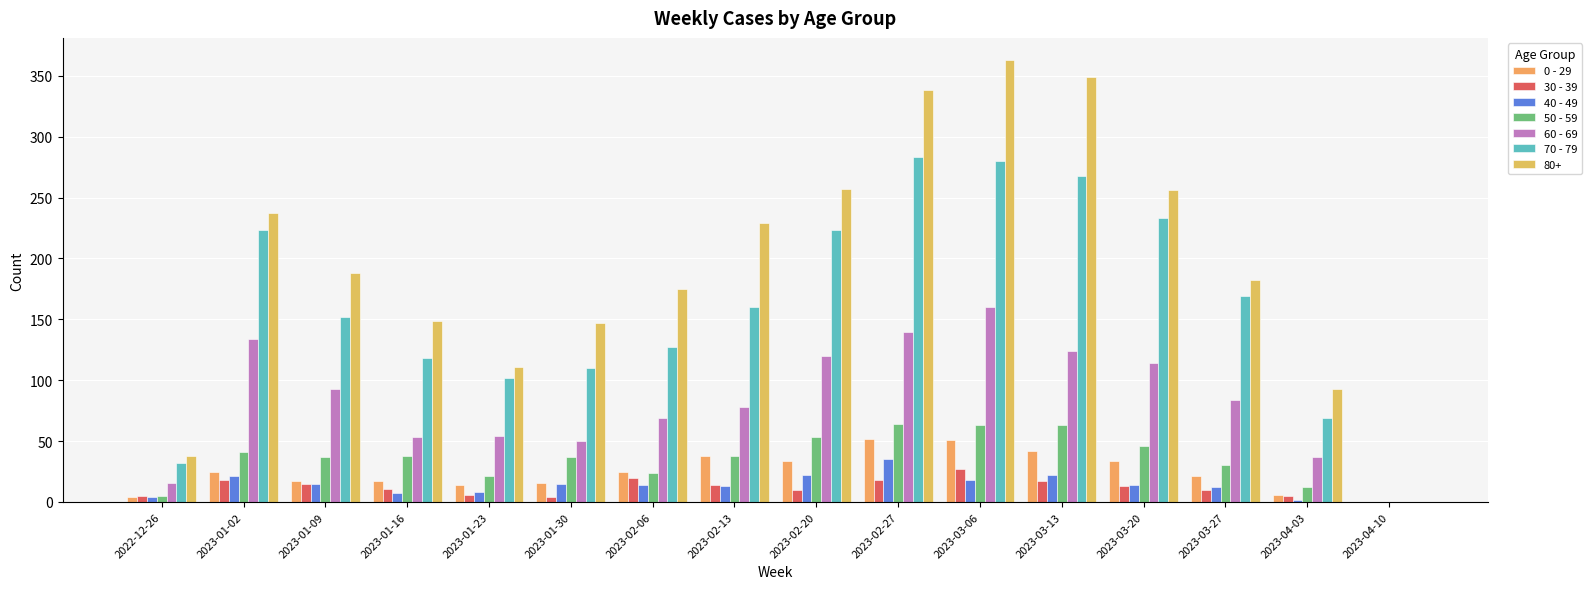

Where does the 40 - 49 series first go above 14?

2023-01-02